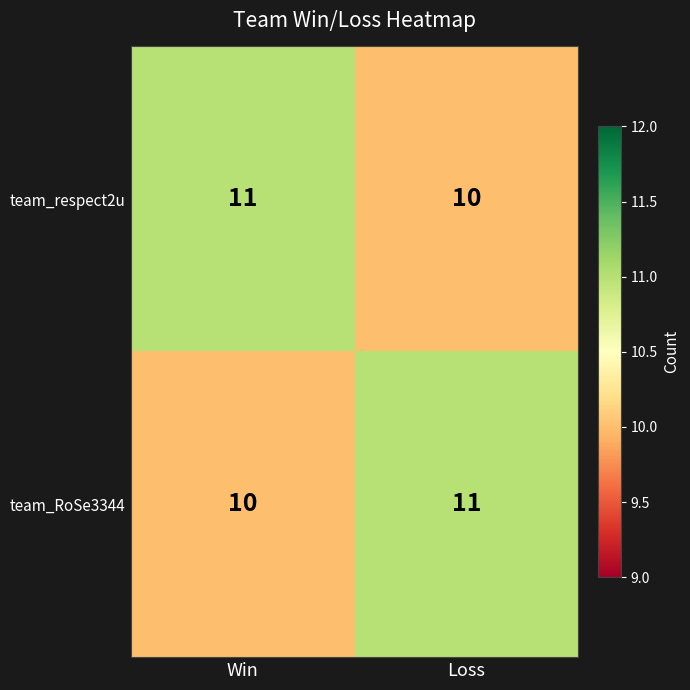

Is it true that team_respect2u equals 11 at Win?

True